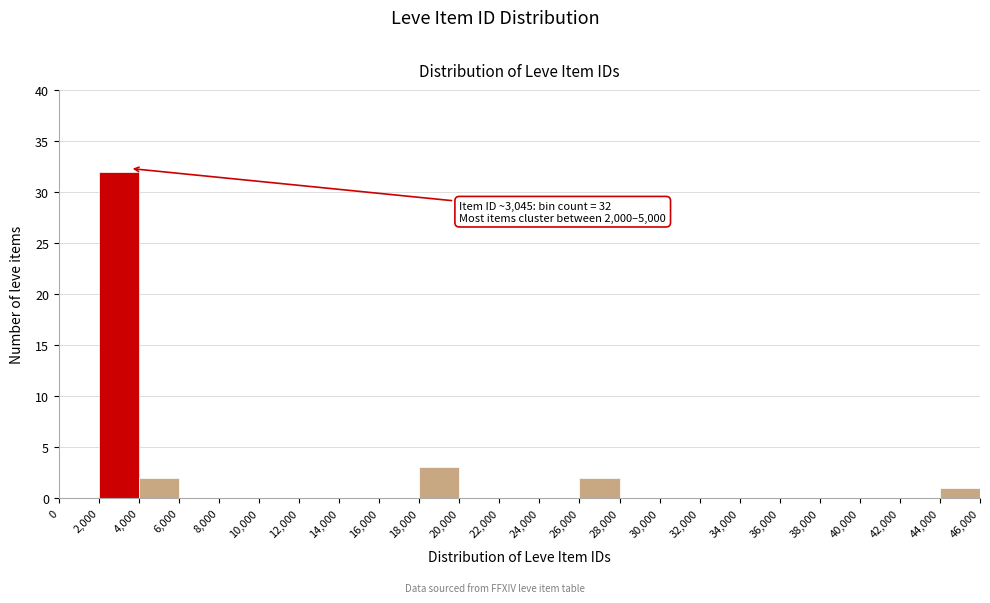

Over which range of the x-axis is the bar tallest?

2,000 to 4,000